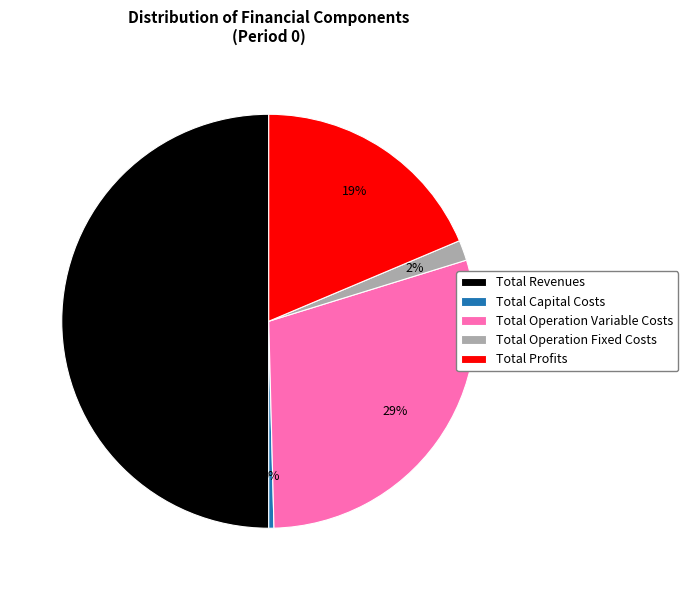

True or false: Total Profits accounts for 19% of the total.

True